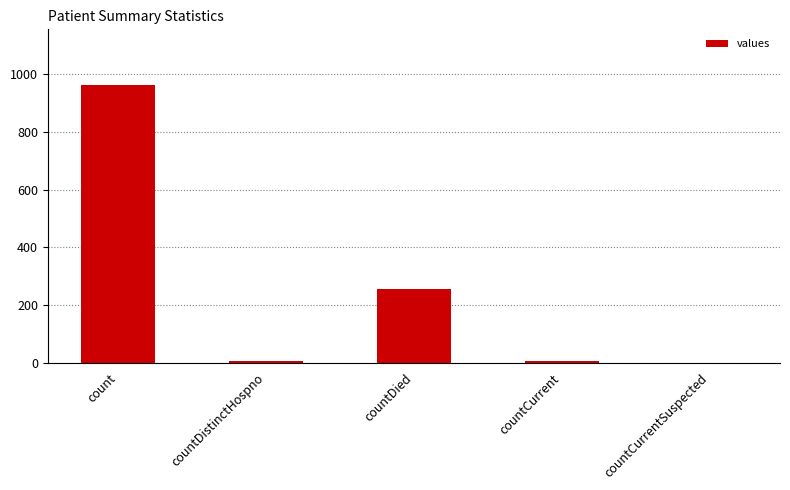

What is the sum of all values?

1232